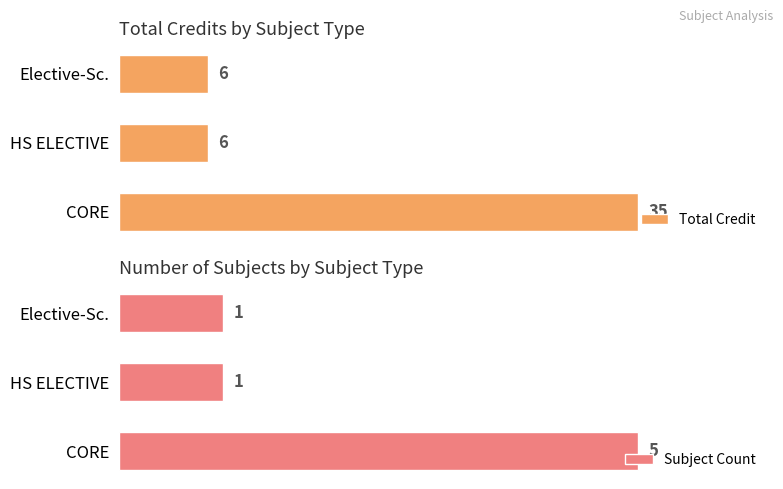

What are all the series names shown in the legend?

Total Credit, Subject Count